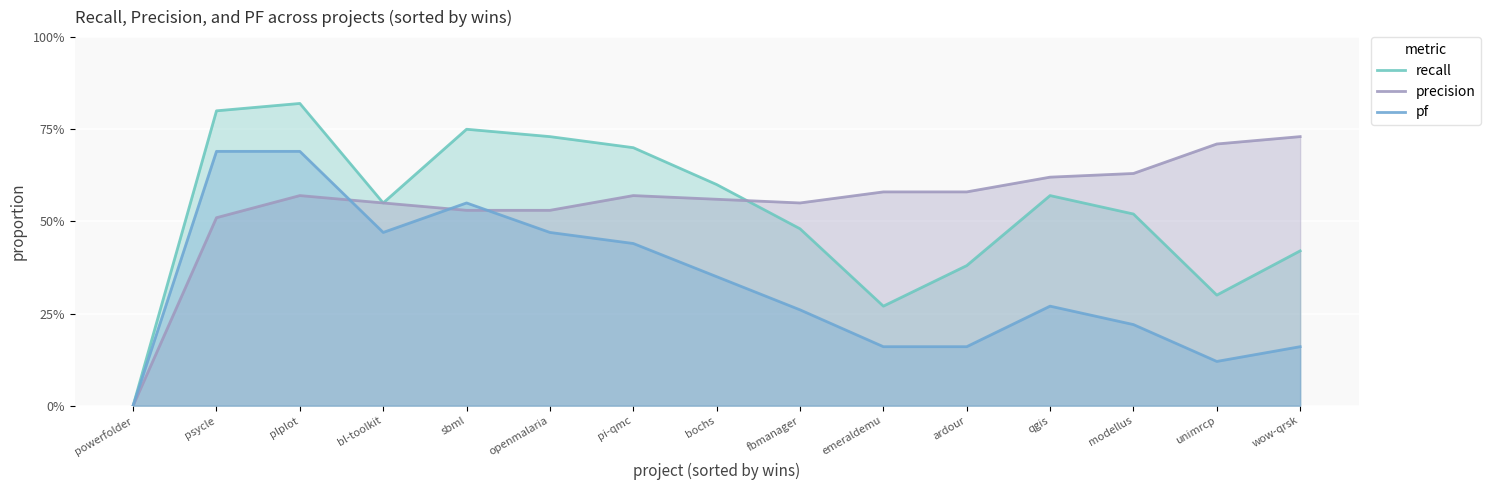

Which series ends up on top after the final intersection of precision and pf?

precision